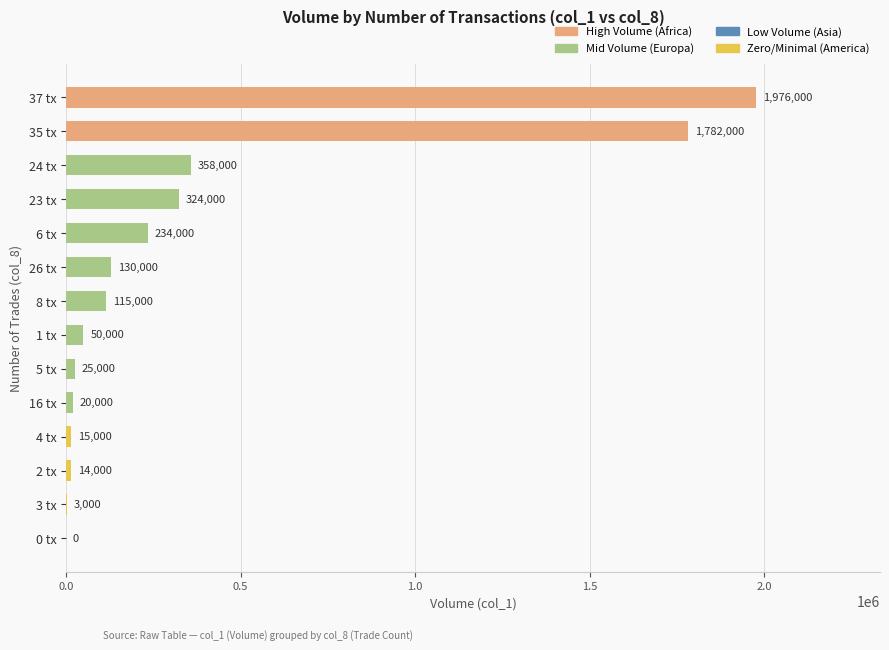

Is it true that the value at 0 tx is -1229098?

False